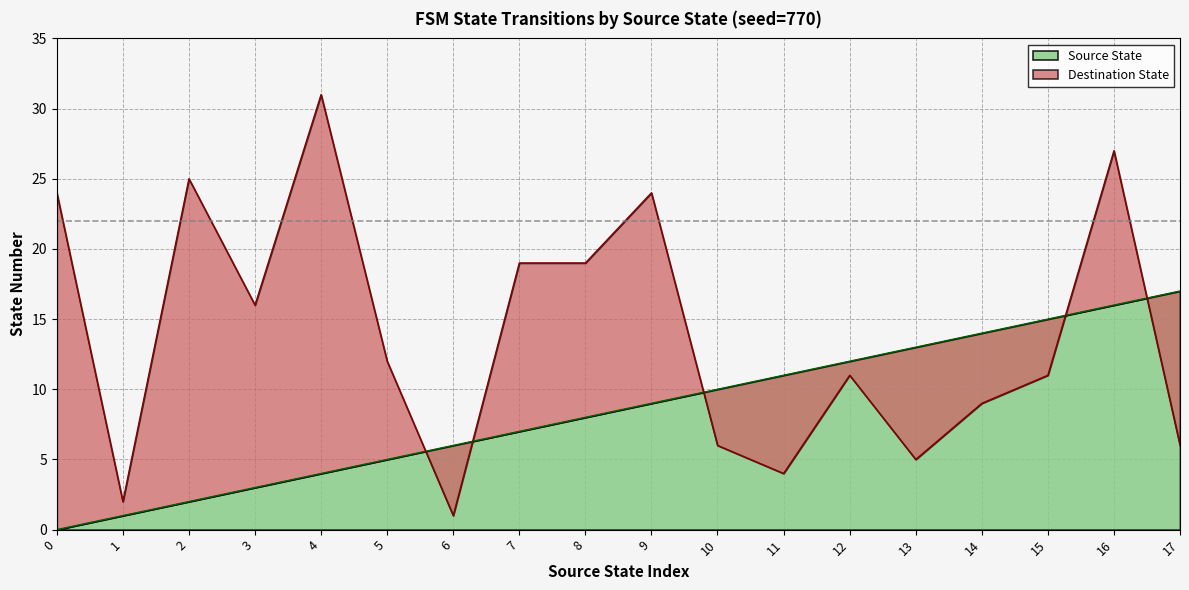

True or false: Source State has a value of 9 at 15.

False